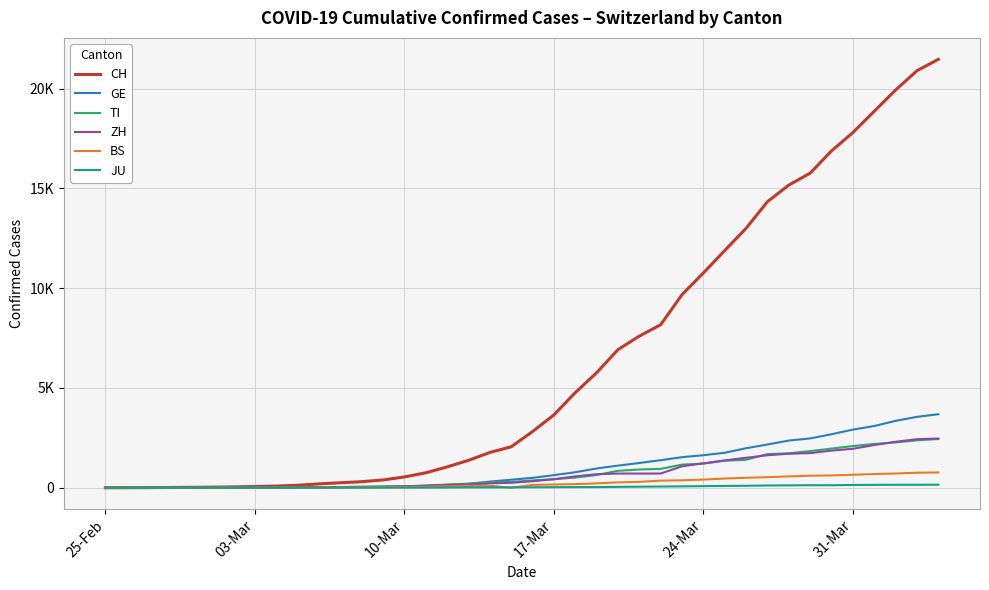

Which series has the largest range (max minus min)?

CH